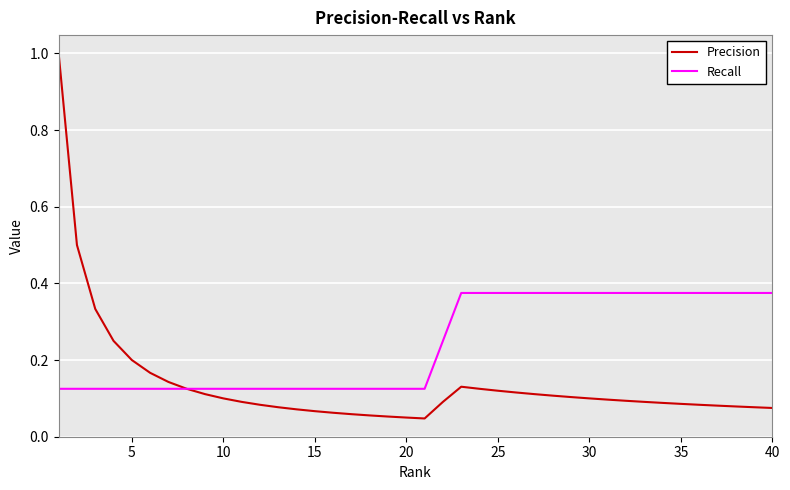

How many lines are shown in the chart?

2